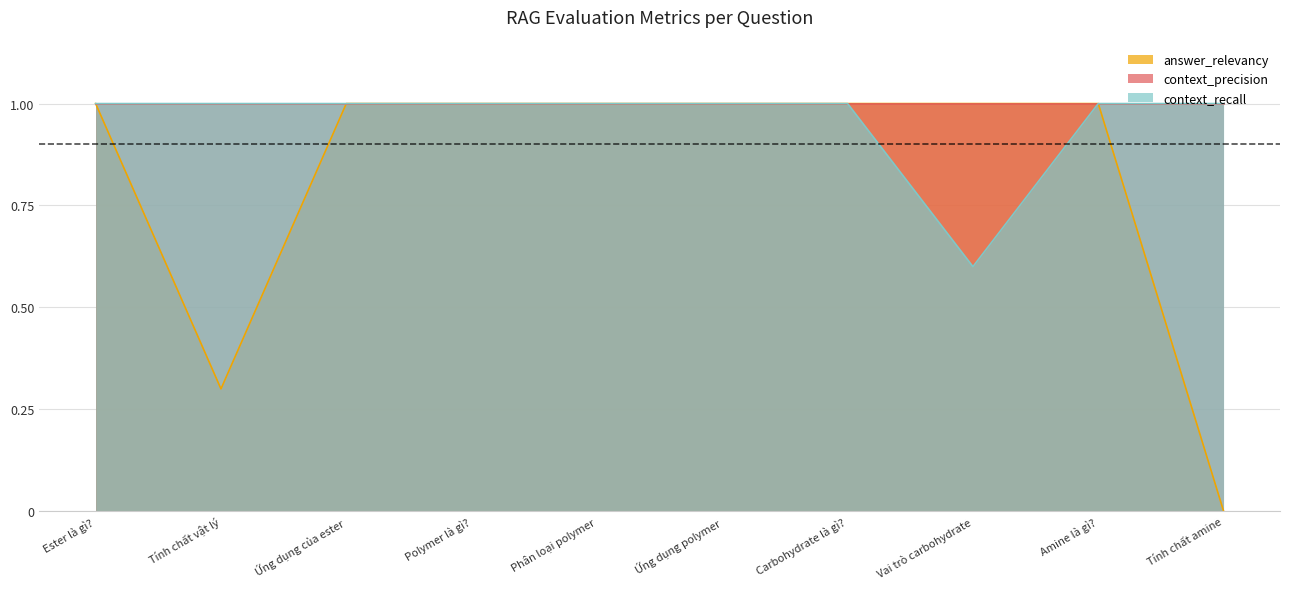

At which category is the sum across all series the highest?

Ester là gì?